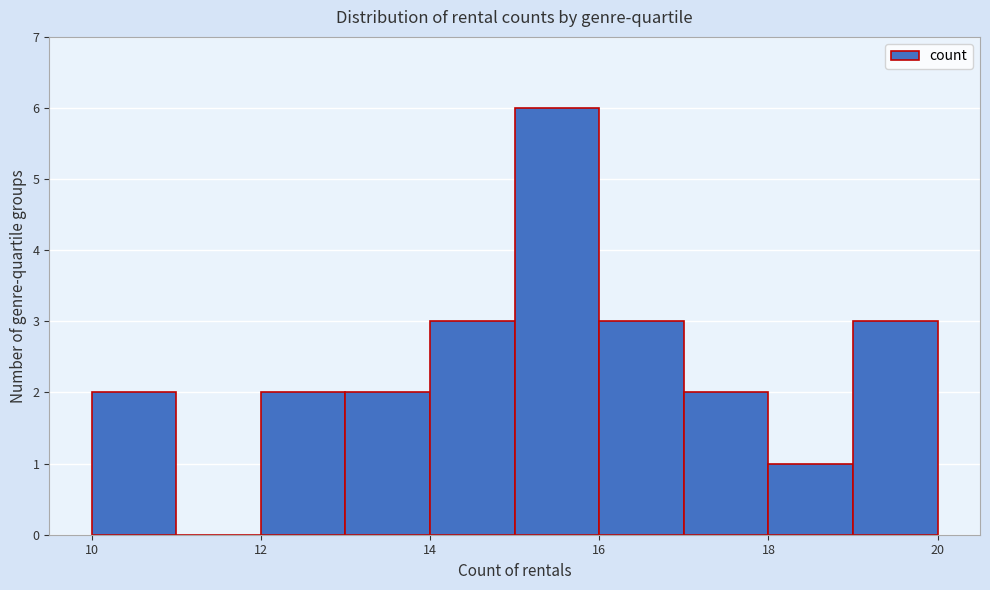

Reading left to right, list every bar in this chart as the range it spans on the x-axis followed by its height. The values are not printed on the chart, so give them approximately, as read against the axis.

10 to 11: 2
11 to 12: 0
12 to 13: 2
13 to 14: 2
14 to 15: 3
15 to 16: 6
16 to 17: 3
17 to 18: 2
18 to 19: 1
19 to 20: 3